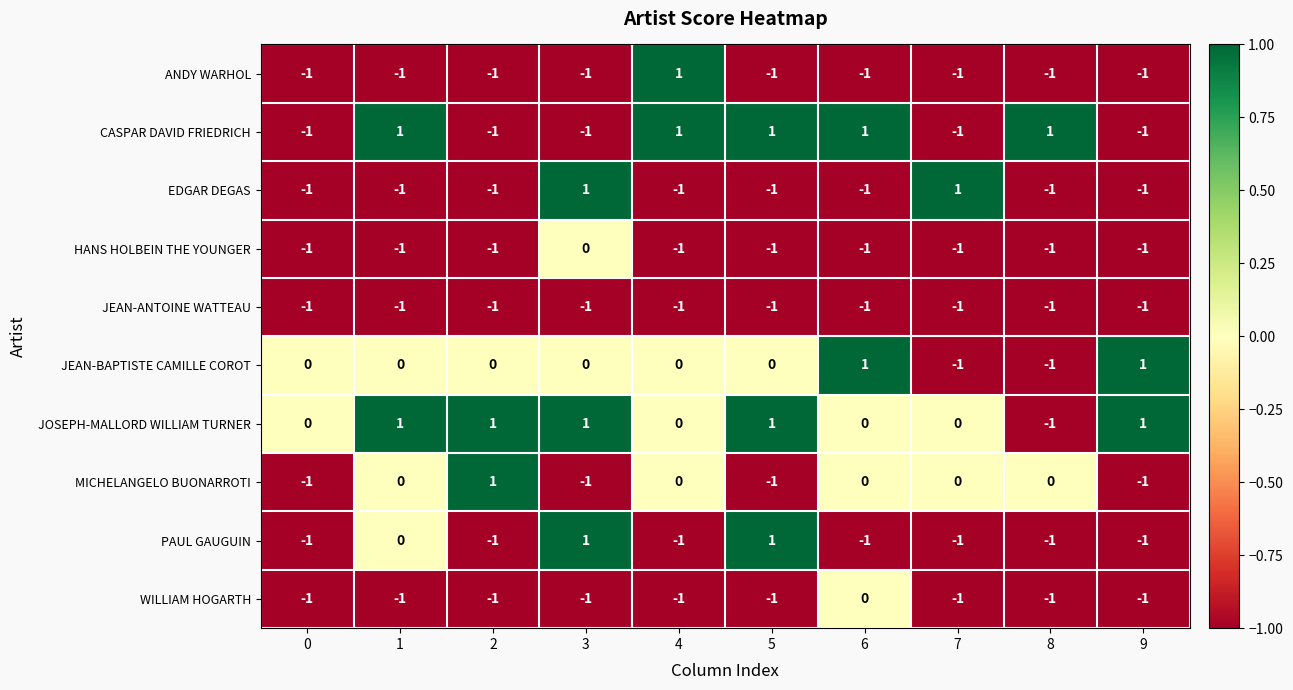

The PAUL GAUGUIN series shows 1 at 5. True or false?

True